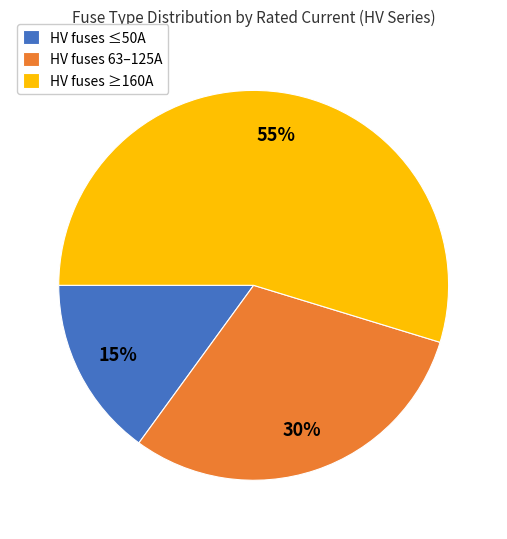

Rank the categories by value from lowest to highest.

HV fuses ≤50A, HV fuses 63–125A, HV fuses ≥160A